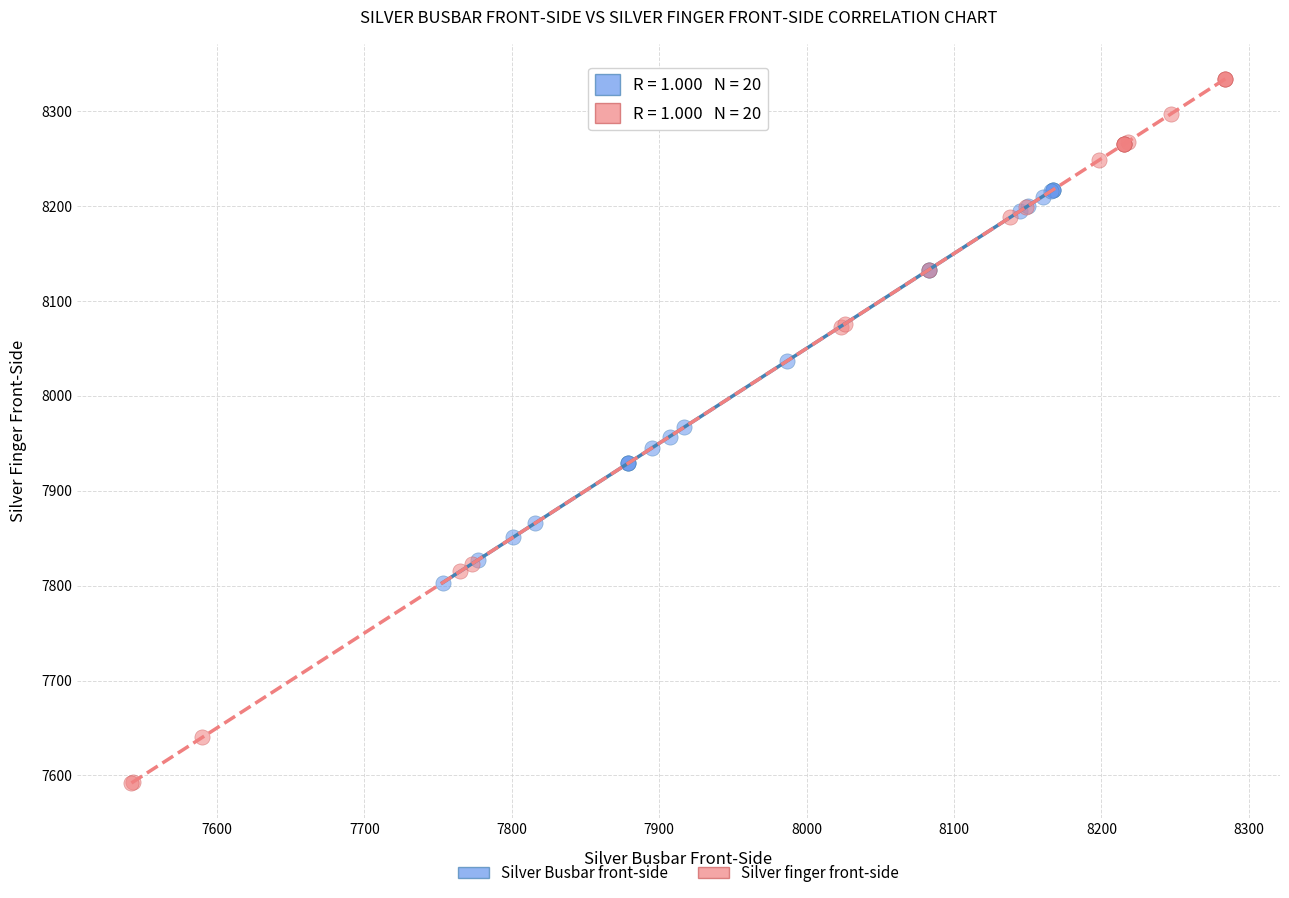

Which series reaches the maximum Y coordinate?

Silver finger front-side